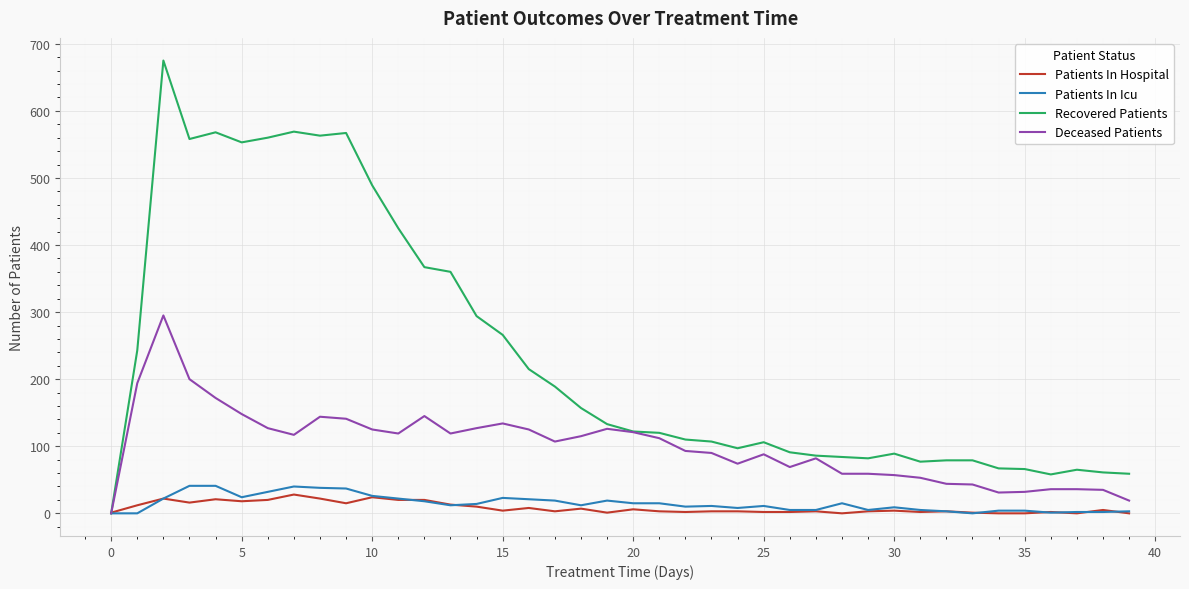

What is the greatest value displayed?

675